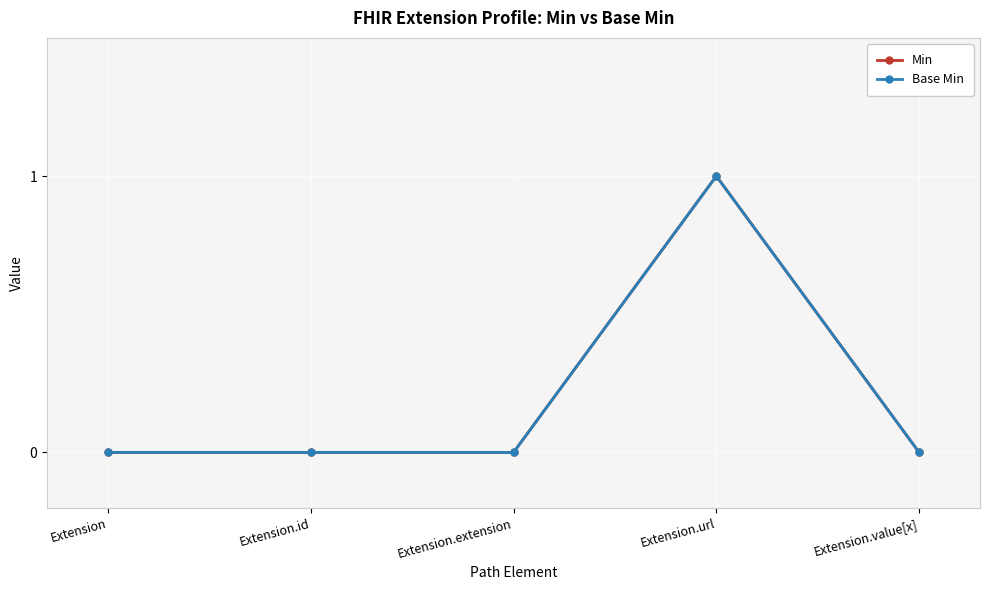

The Base Min series shows -1 at Extension.id. True or false?

False